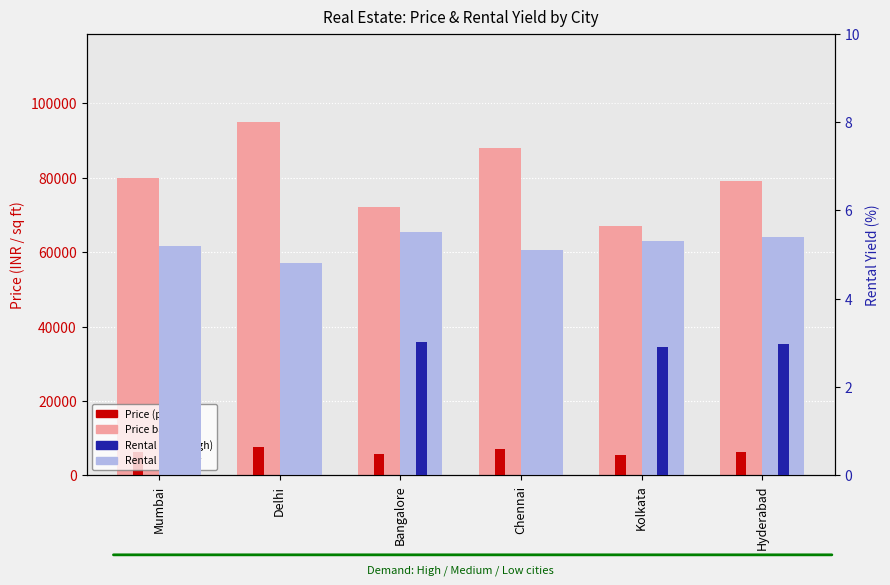

Is the value of Rental Yield at Hyderabad greater than the value of Price at Delhi?

No